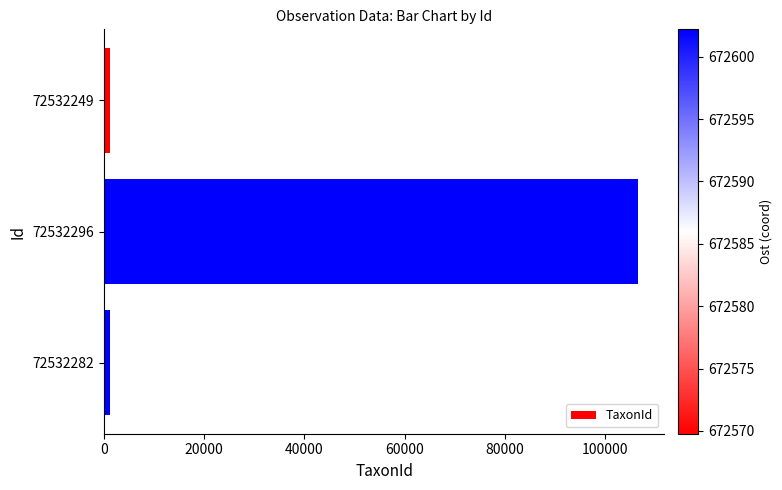

How many values are between 1202 and 106545?

3